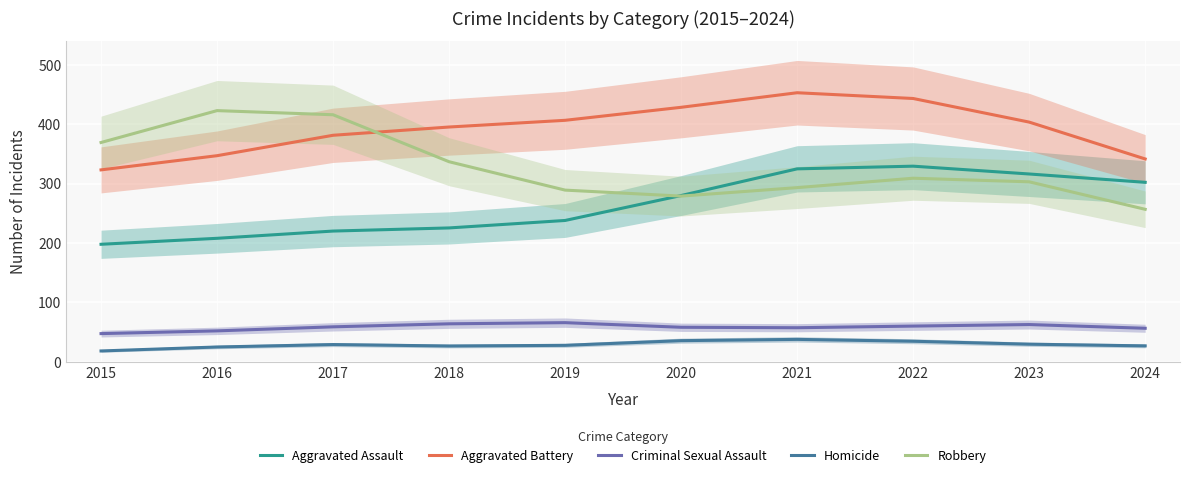

What is the sum of all Aggravated Battery values?

3921.0